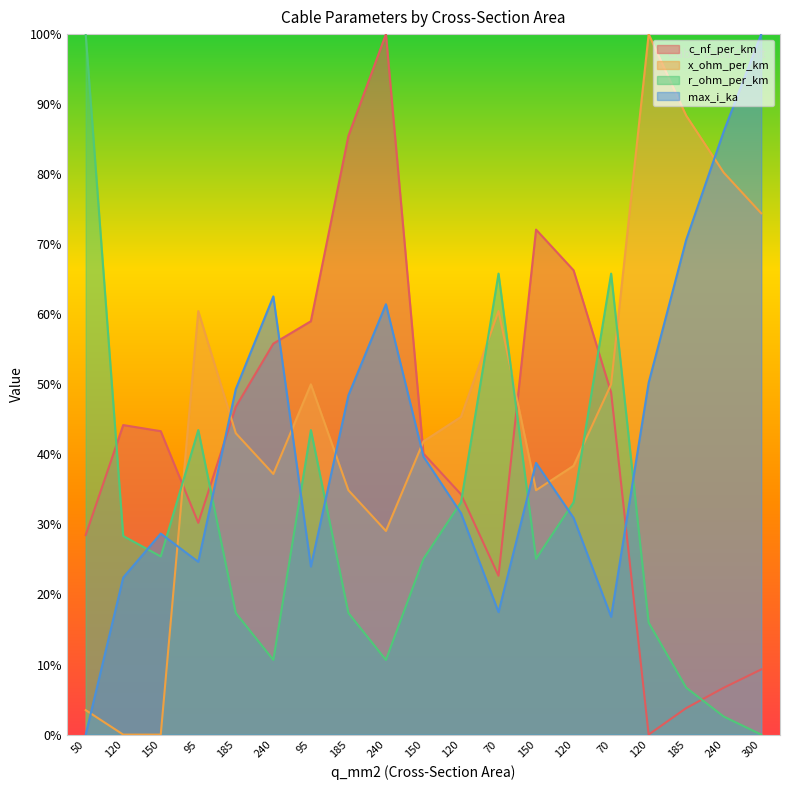

Rank the series by their maximum value, from lowest to highest.

c_nf_per_km, x_ohm_per_km, r_ohm_per_km, max_i_ka